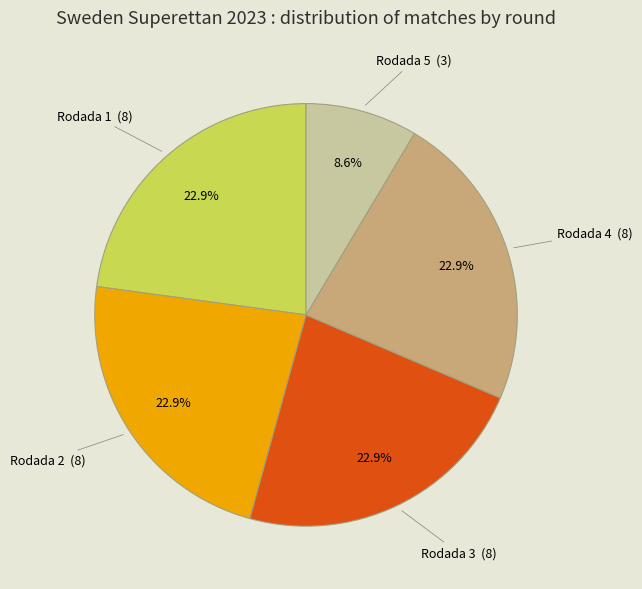

How many segments does this pie chart have?

5